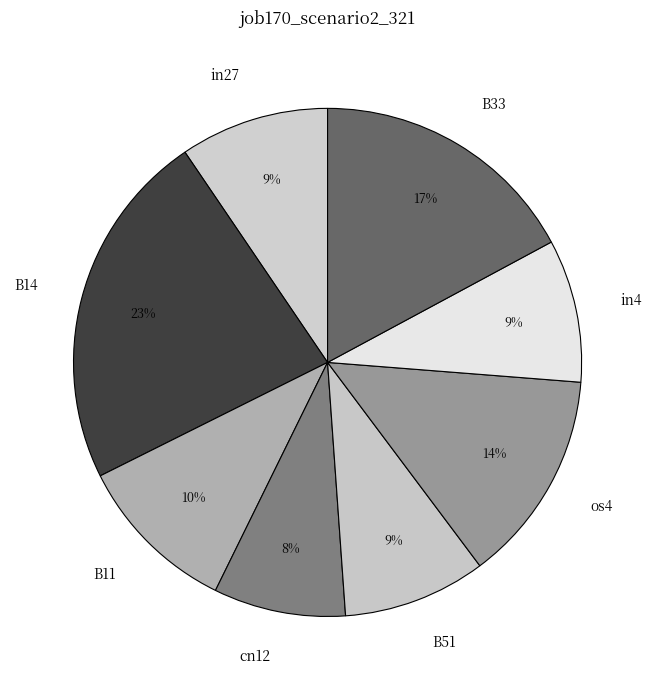

What percentage is the B33 slice, to the nearest percent?

17%